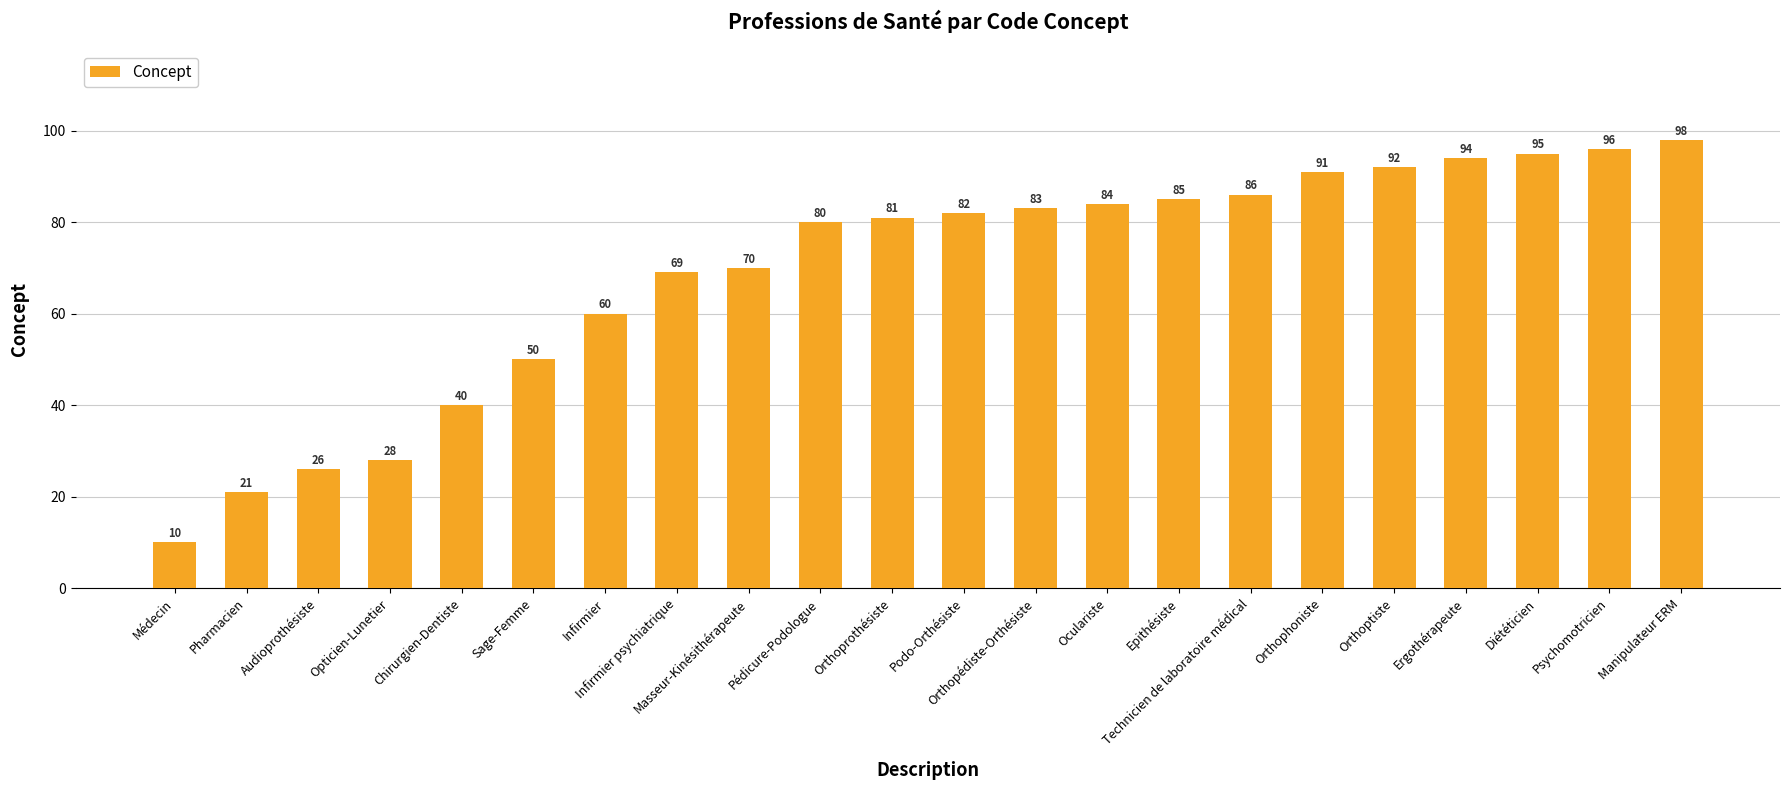

Reading right to left, extract all data points from this chart.

Manipulateur ERM=98	Psychomotricien=96	Diététicien=95	Ergothérapeute=94	Orthoptiste=92	Orthophoniste=91	Technicien de laboratoire médical=86	Epithésiste=85	Oculariste=84	Orthopédiste-Orthésiste=83	Podo-Orthésiste=82	Orthoprothésiste=81	Pédicure-Podologue=80	Masseur-Kinésithérapeute=70	Infirmier psychiatrique=69	Infirmier=60	Sage-Femme=50	Chirurgien-Dentiste=40	Opticien-Lunetier=28	Audioprothésiste=26	Pharmacien=21	Médecin=10